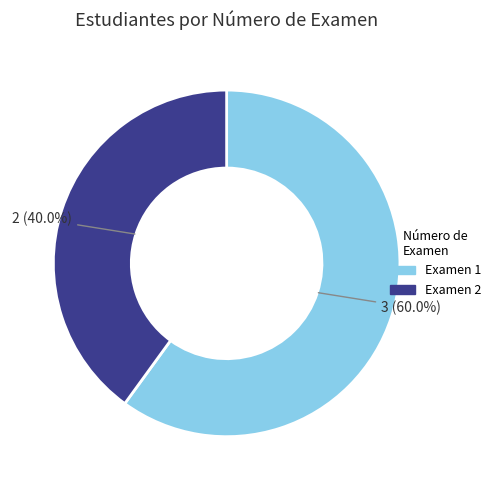

What portion of the pie excludes Examen 2?

60.0%